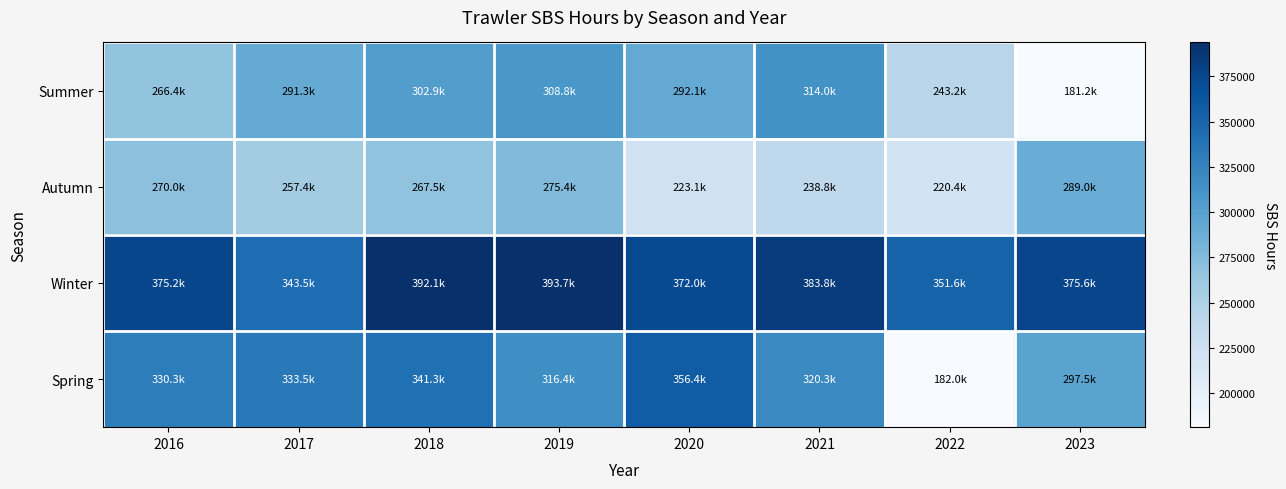

Reading left to right, extract all data points from this chart.

Summer: 2016=266387.7	2017=291291.1	2018=302866.7	2019=308797.9	2020=292073.8	2021=314019.2	2022=243163.7	2023=181235.8
Autumn: 2016=270032.5	2017=257393.9	2018=267466.7	2019=275358.7	2020=223124.3	2021=238786.5	2022=220438.6	2023=288999.8
Winter: 2016=375202.1	2017=343525.1	2018=392103.4	2019=393695.5	2020=371994.5	2021=383788.4	2022=351559.5	2023=375594.4
Spring: 2016=330285.3	2017=333527.9	2018=341261.6	2019=316428.7	2020=356429.3	2021=320322.9	2022=182012.4	2023=297457.4